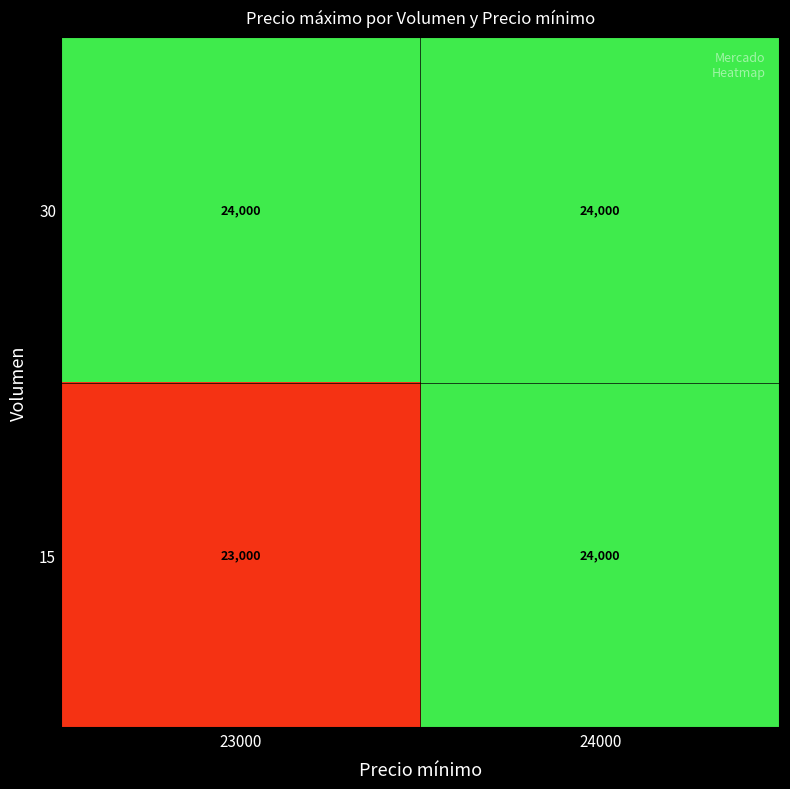

At which category is the sum across all series the highest?

24000